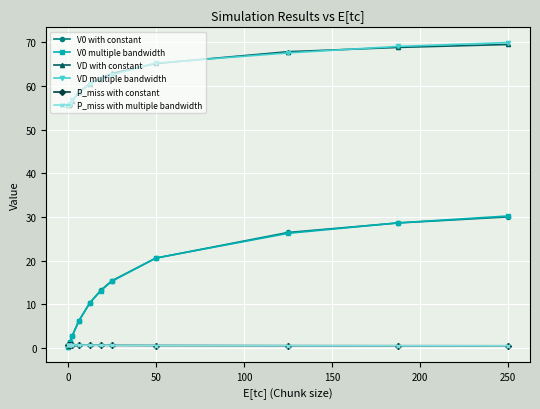

What is the difference between the maximum and second lowest values in the P_miss with multiple bandwidth series?

0.2